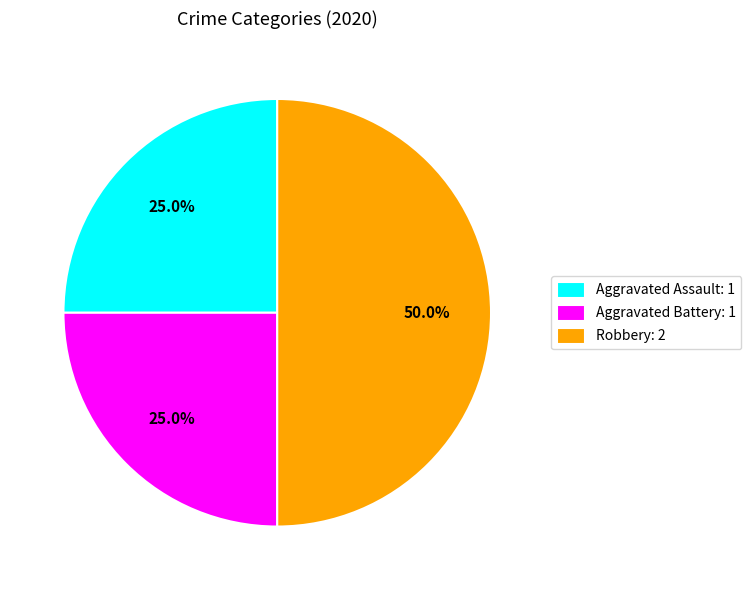

What is the total percentage of Aggravated Assault: 1 and Aggravated Battery: 1?

50.0%